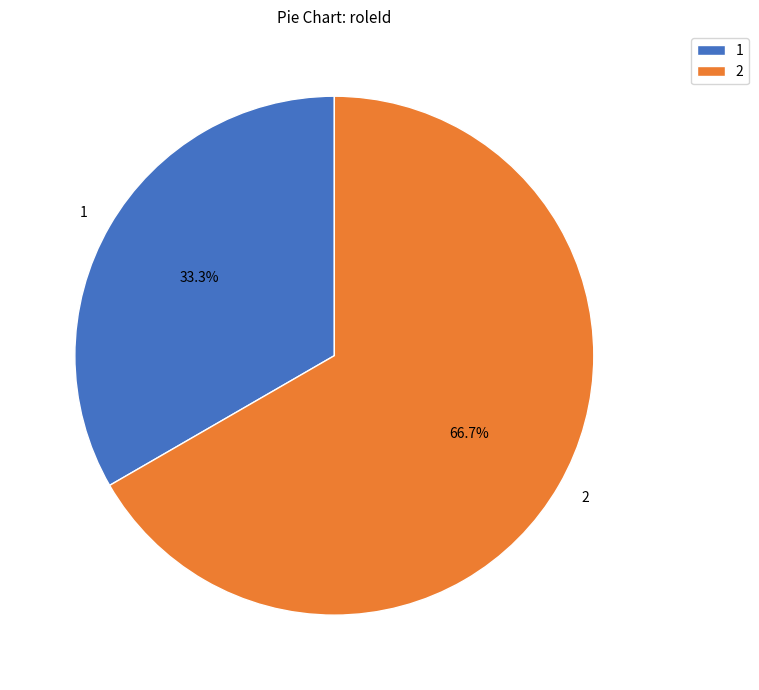

What percentage do 1 and 2 together represent?

100.0%